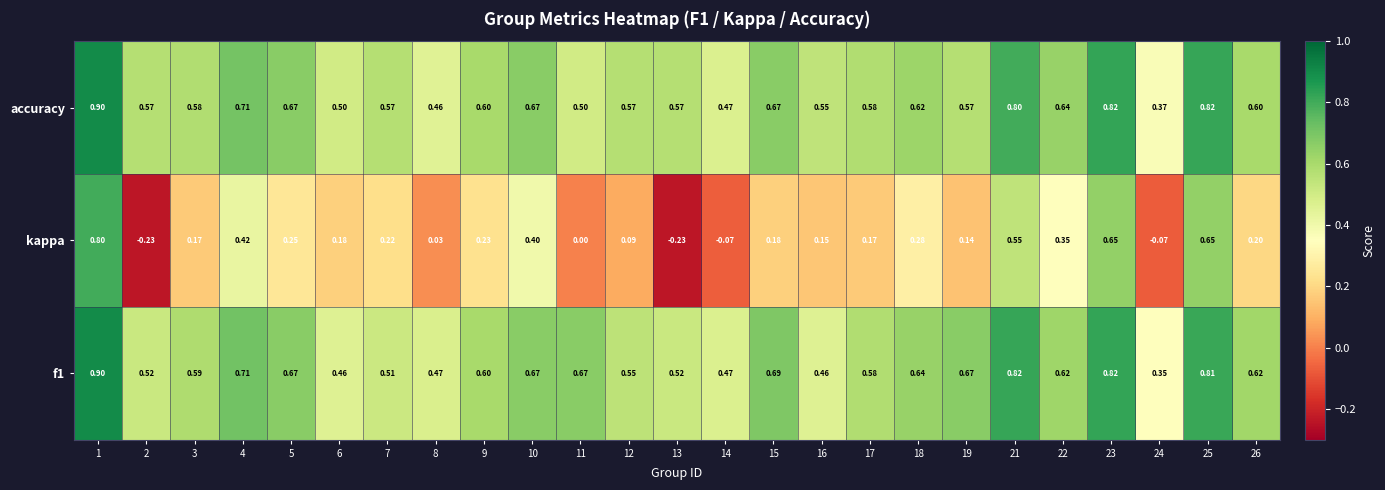

Which series changed the most between 12 and 25?

kappa